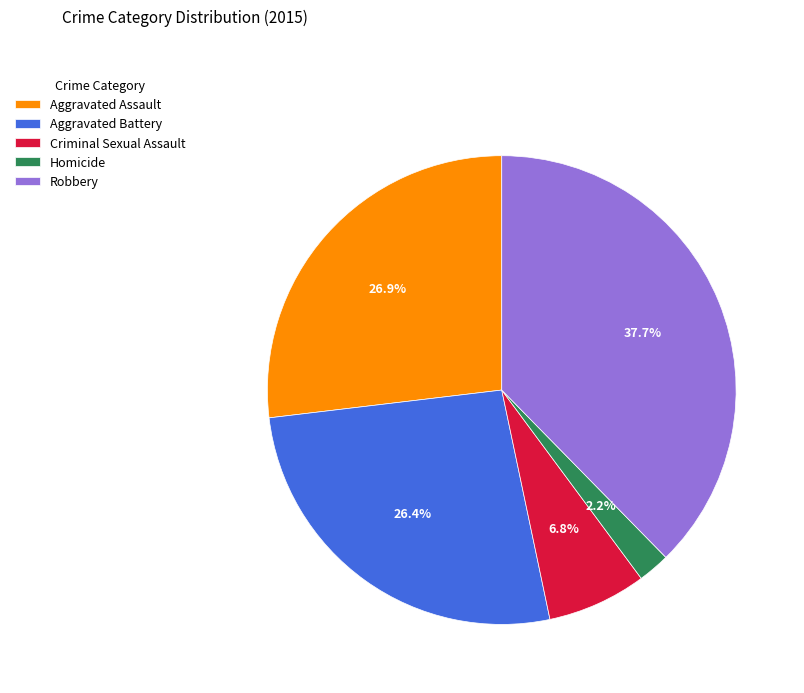

How much of the chart is everything except Aggravated Battery?

73.6%